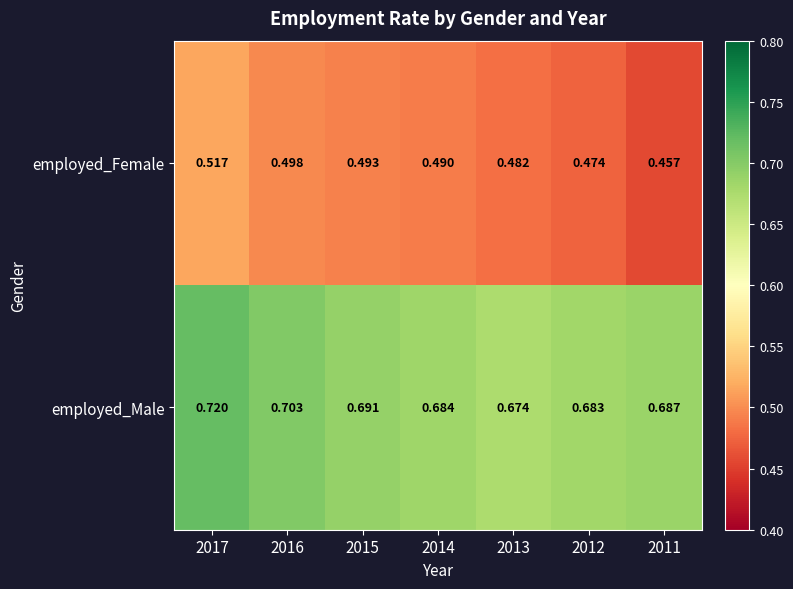

Rank the series by their maximum value, from highest to lowest.

employed_Male, employed_Female